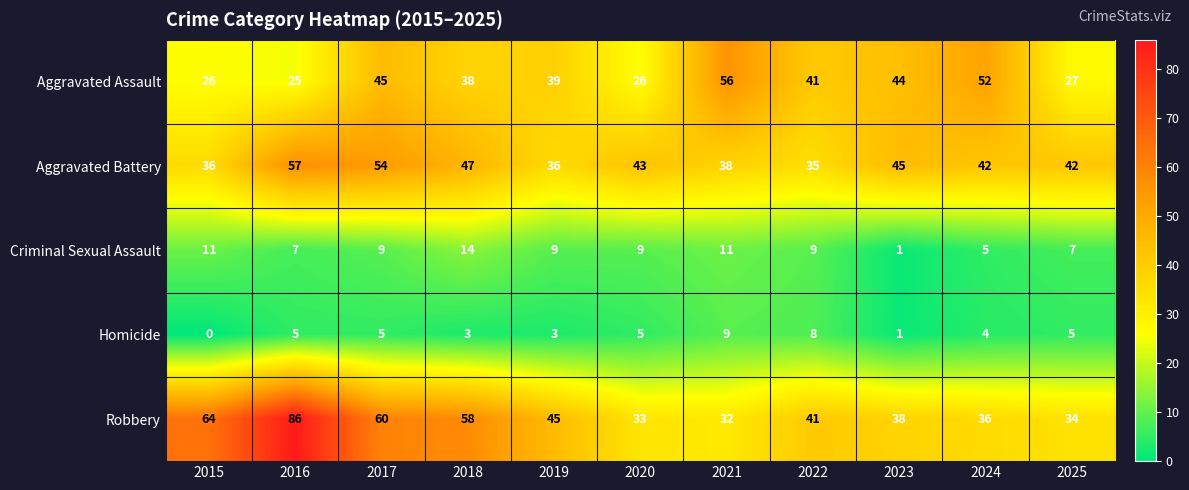

The value of Aggravated Assault at 2016 is 25. True or false?

True